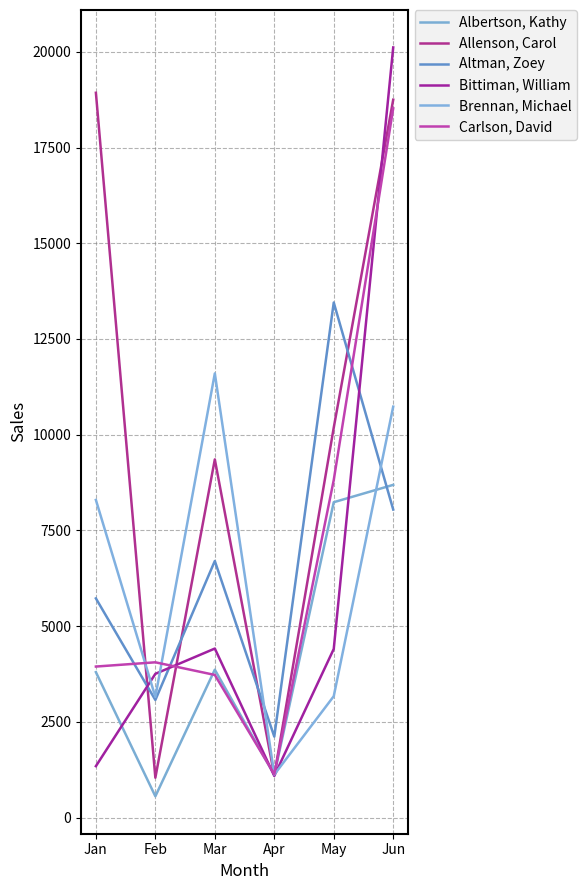

What is the difference between the highest and lowest values at Jun?

12068